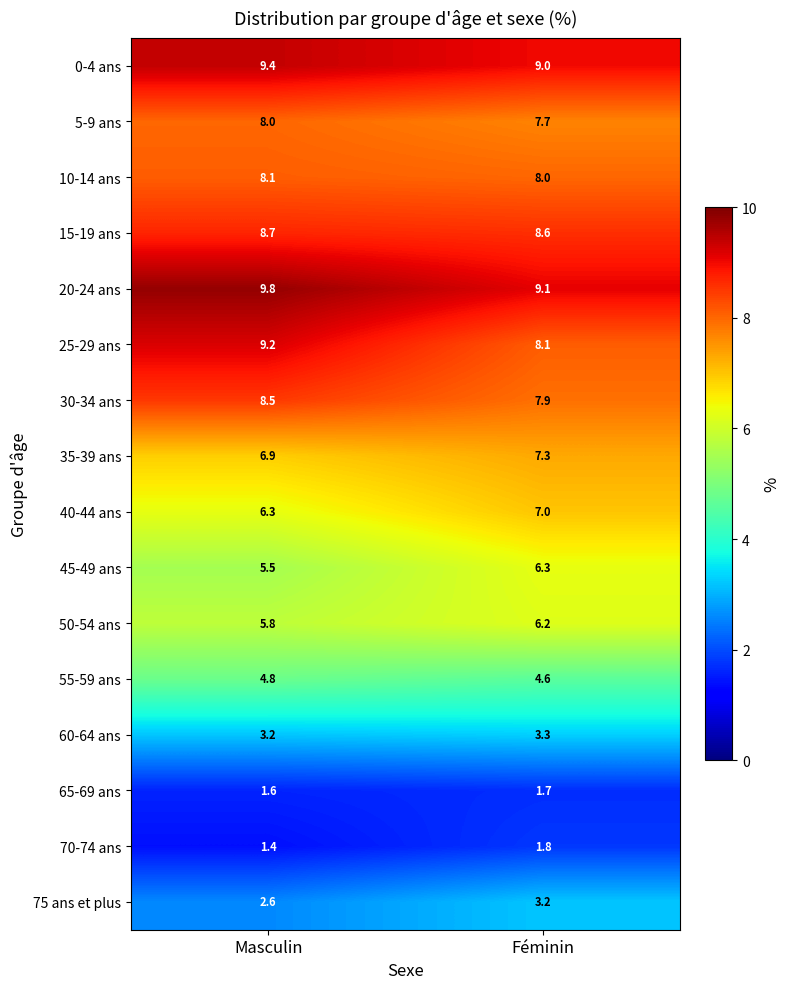

How many data points in 45-49 ans are less than 6?

1